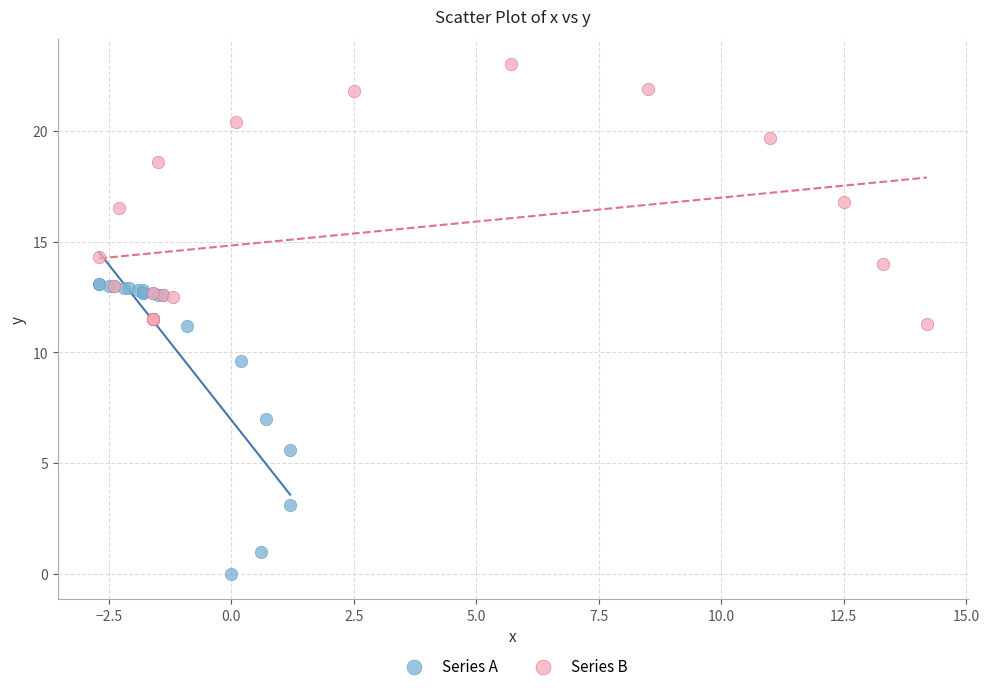

Which series reaches the maximum Y coordinate?

Series B